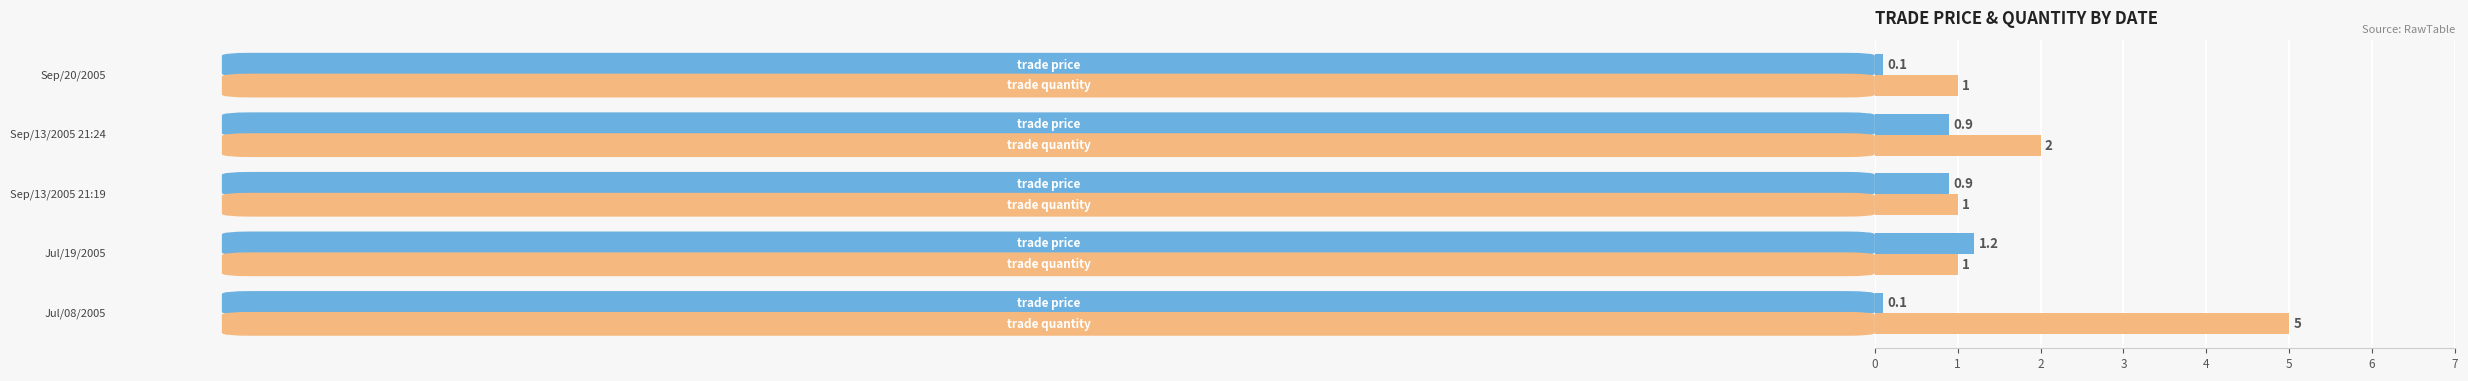

What is the greatest value displayed?

5.0